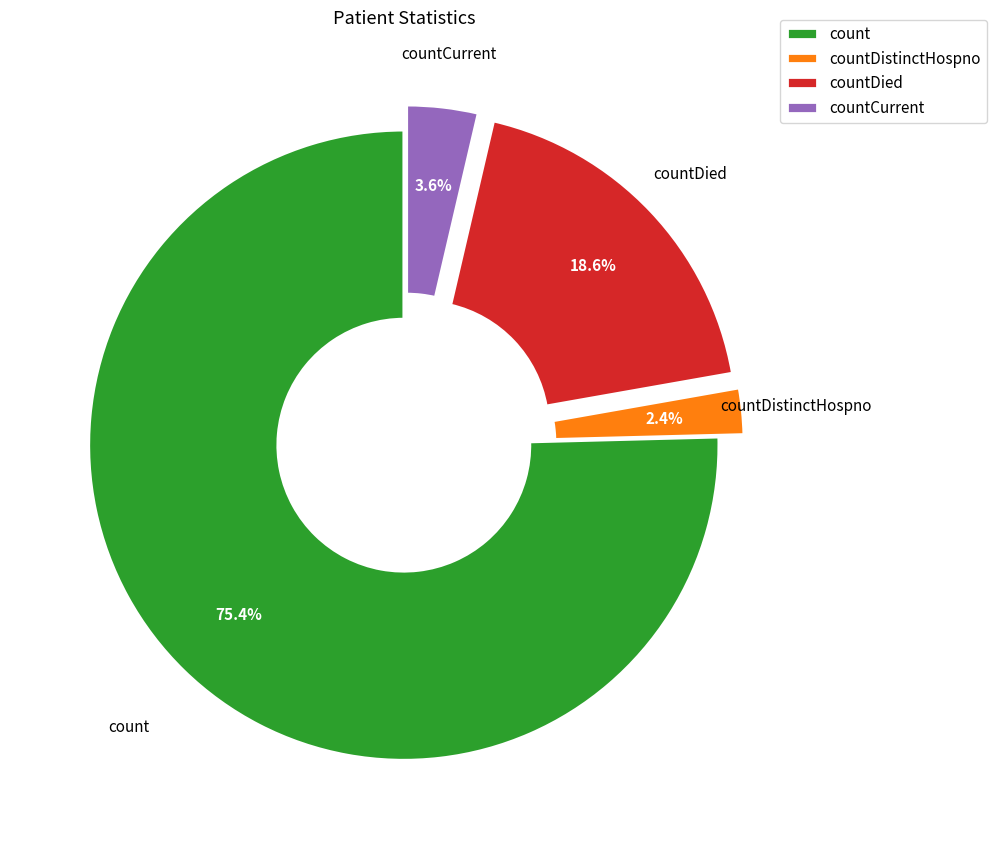

What percentage is the countCurrent slice, to the nearest percent?

4%